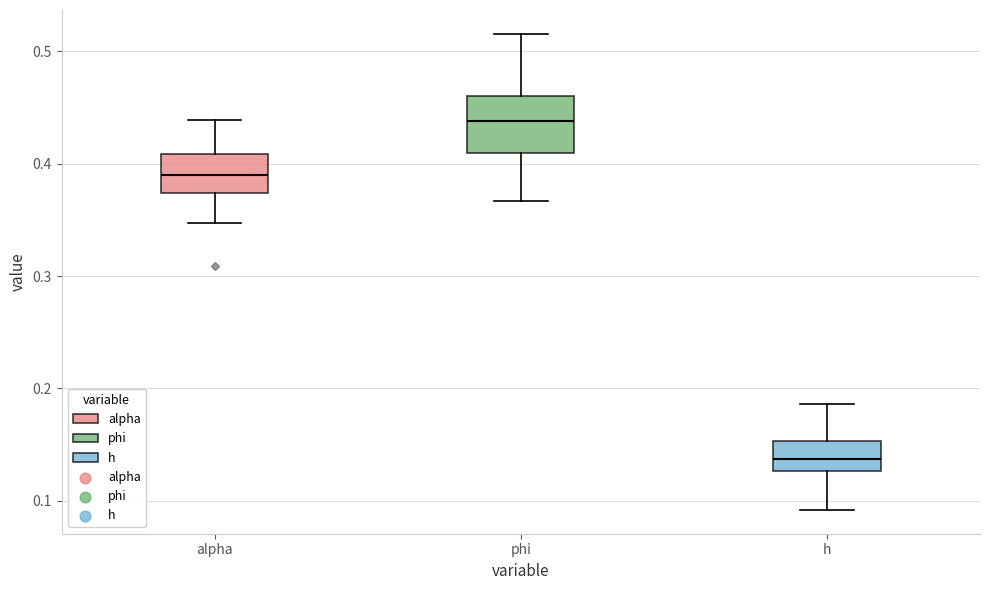

Reading left to right, read every box against the y-axis: the position of its median line, the range the box covers, and the ends of its whiskers. The values are not printed on the chart, so give them approximately, as read against the axis.

alpha: median 0.39, box 0.37 to 0.41, whiskers 0.35 to 0.44
phi: median 0.44, box 0.41 to 0.46, whiskers 0.37 to 0.52
h: median 0.14, box 0.13 to 0.15, whiskers 0.09 to 0.19